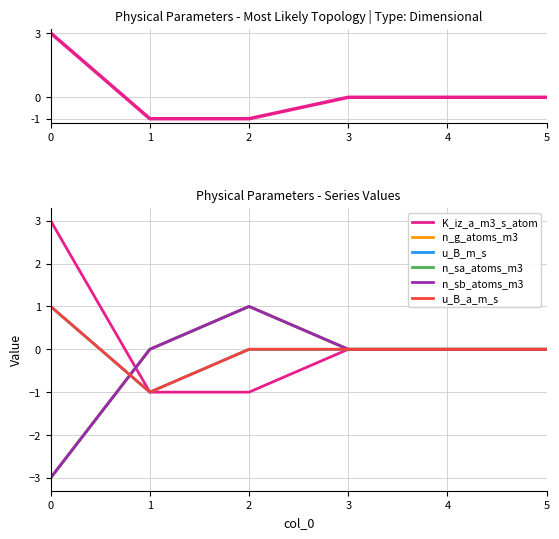

What are all the series names shown in the legend?

K_iz_a_m3_s_atom, n_g_atoms_m3, u_B_m_s, n_sa_atoms_m3, n_sb_atoms_m3, u_B_a_m_s